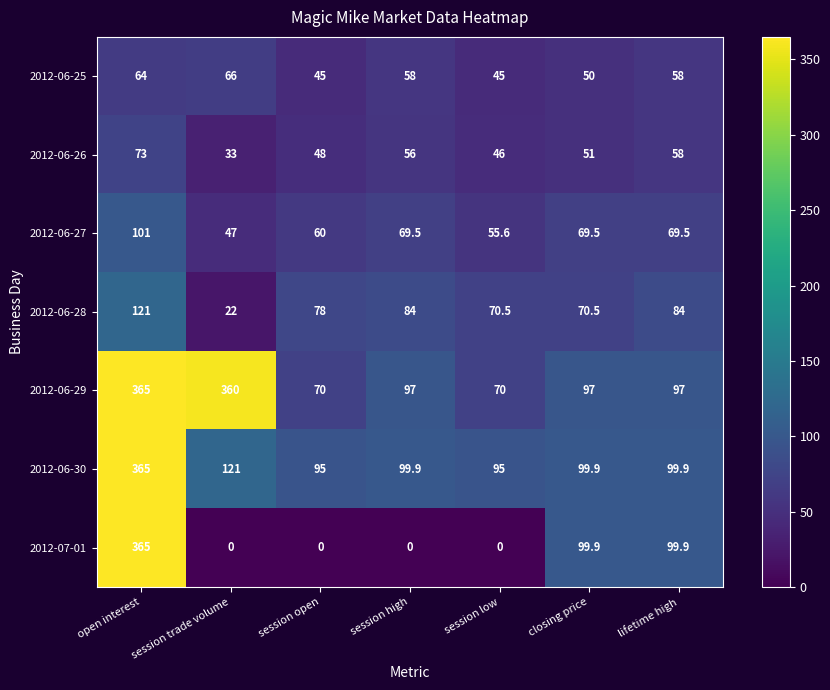

What is the difference between the highest and lowest values at closing price?

49.9